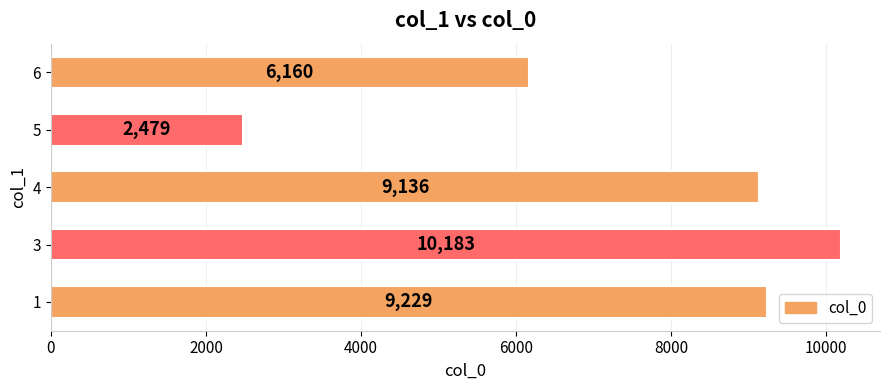

What is the change in value from 4 to 5?

-6657